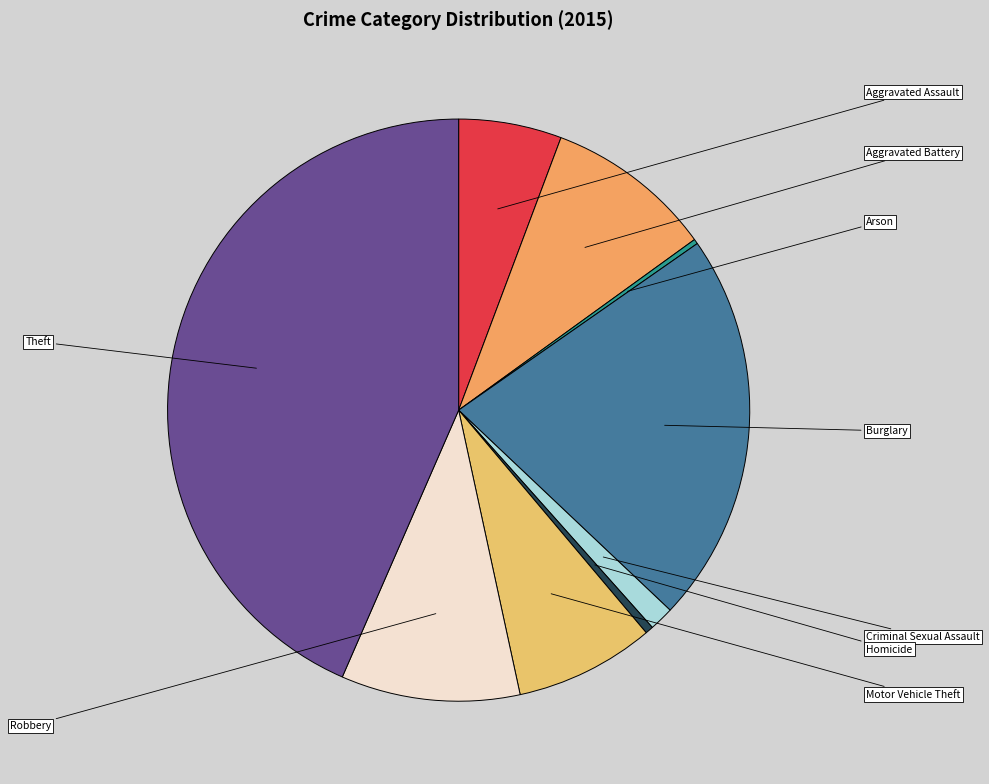

Does any single category account for the majority?

No